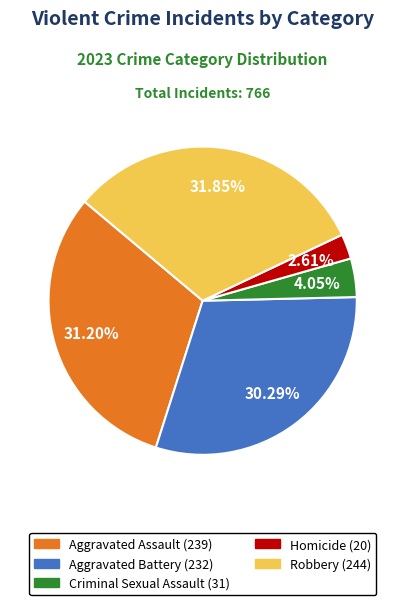

Count the number of slices in the pie.

5